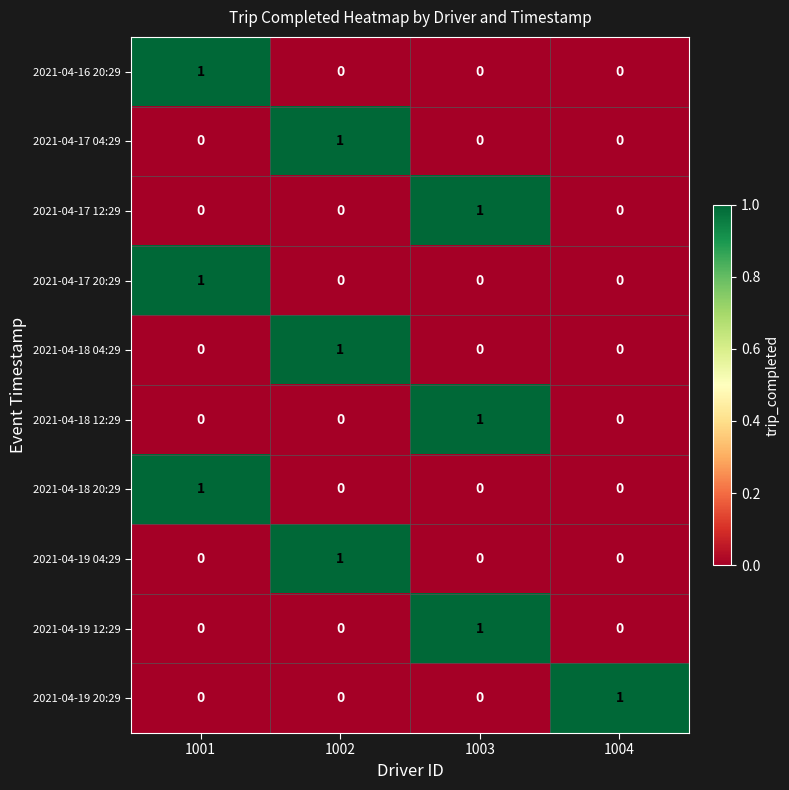

How many 2021-04-19 04:29 values are between 0 and 1?

4